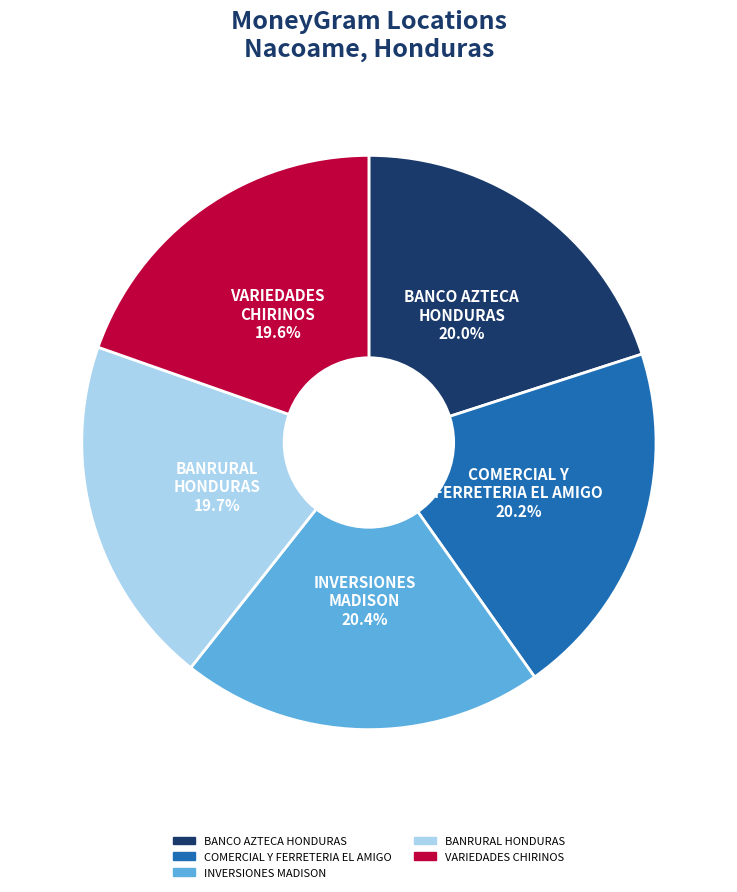

Do BANCO AZTECA HONDURAS and BANRURAL HONDURAS together represent more than half of the pie?

No